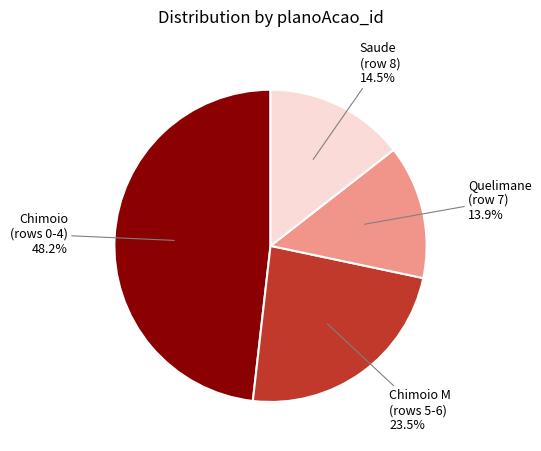

What is the smallest slice in the pie chart?

Quelimane (row 7)